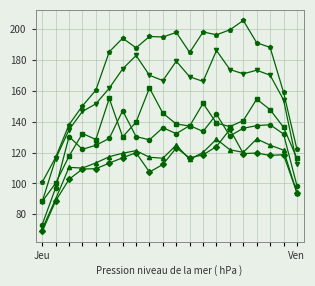

What is the minimum value shown in the chart?

69.0